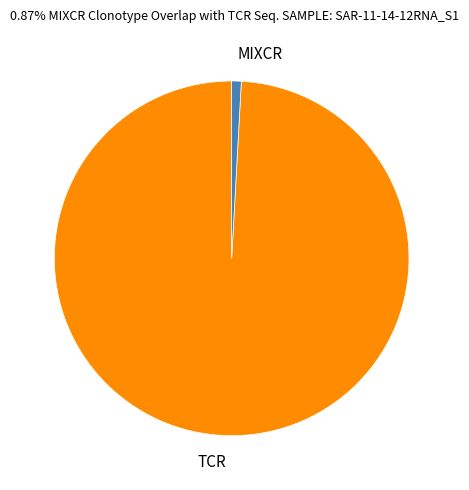

Count the number of slices in the pie.

2